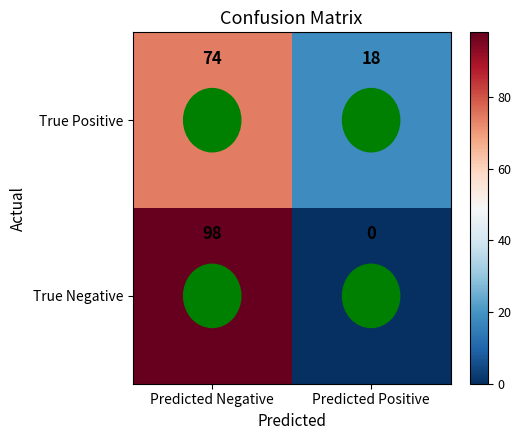

How many data points in True Negative are less than 98?

1